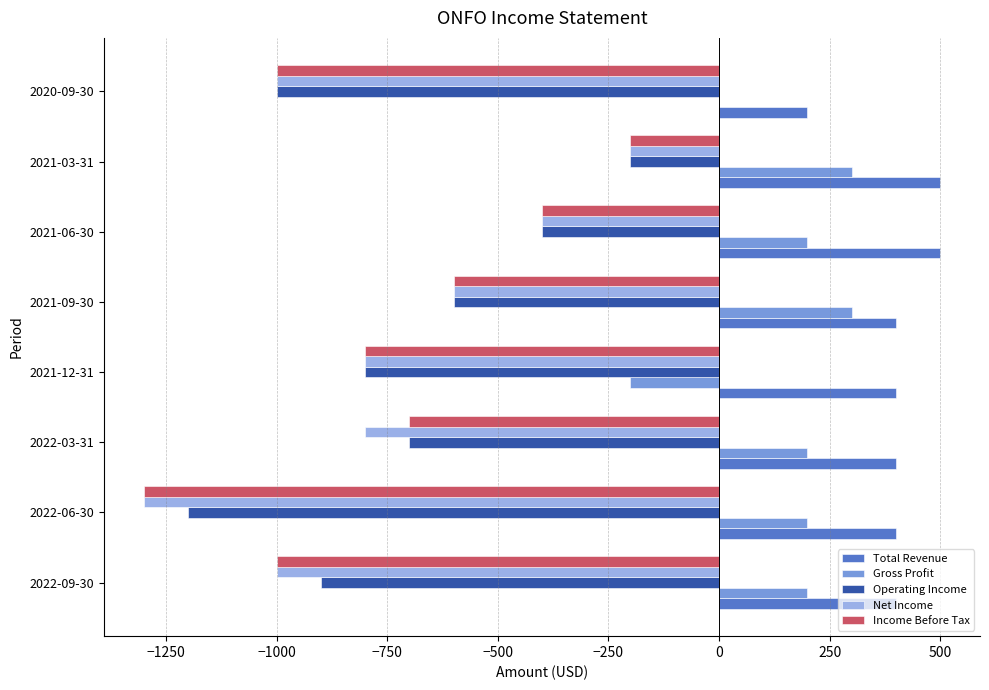

Between 2022-03-31 and 2021-03-31, which series saw the biggest shift?

Net Income